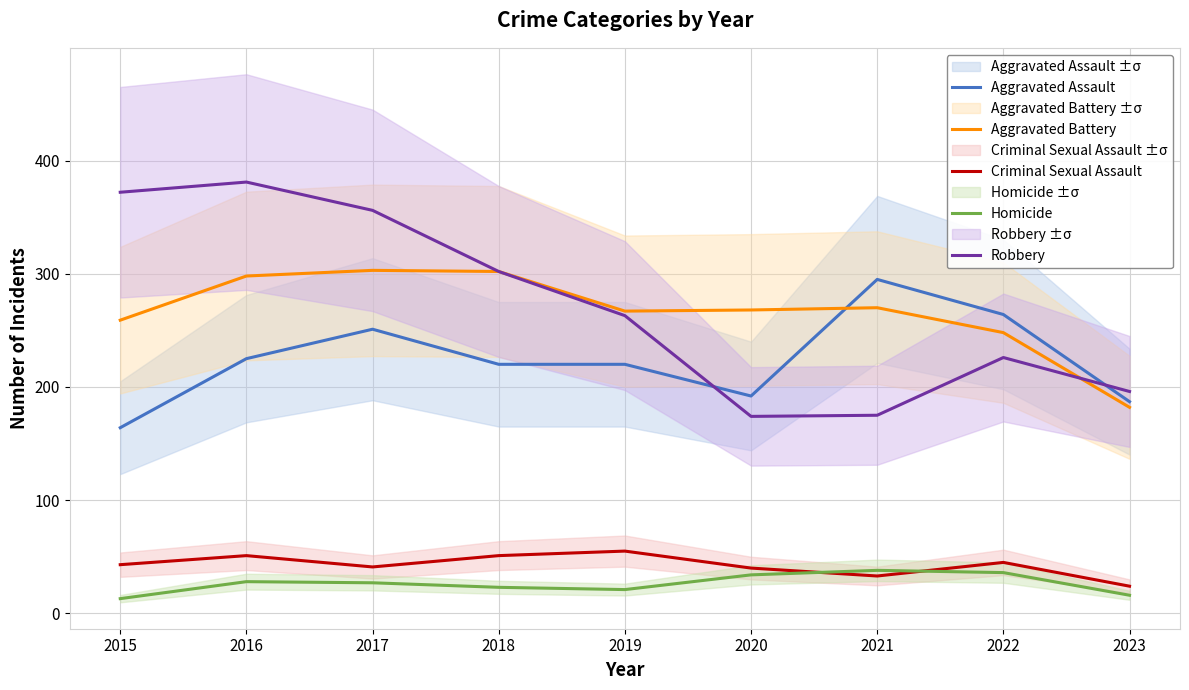

Reading right to left, extract all data points from this chart.

Aggravated Assault: 2023=187	2022=264	2021=295	2020=192	2019=220	2018=220	2017=251	2016=225	2015=164
Aggravated Battery: 2023=182	2022=248	2021=270	2020=268	2019=267	2018=302	2017=303	2016=298	2015=259
Criminal Sexual Assault: 2023=24	2022=45	2021=33	2020=40	2019=55	2018=51	2017=41	2016=51	2015=43
Homicide: 2023=16	2022=36	2021=38	2020=34	2019=21	2018=23	2017=27	2016=28	2015=13
Robbery: 2023=196	2022=226	2021=175	2020=174	2019=263	2018=302	2017=356	2016=381	2015=372